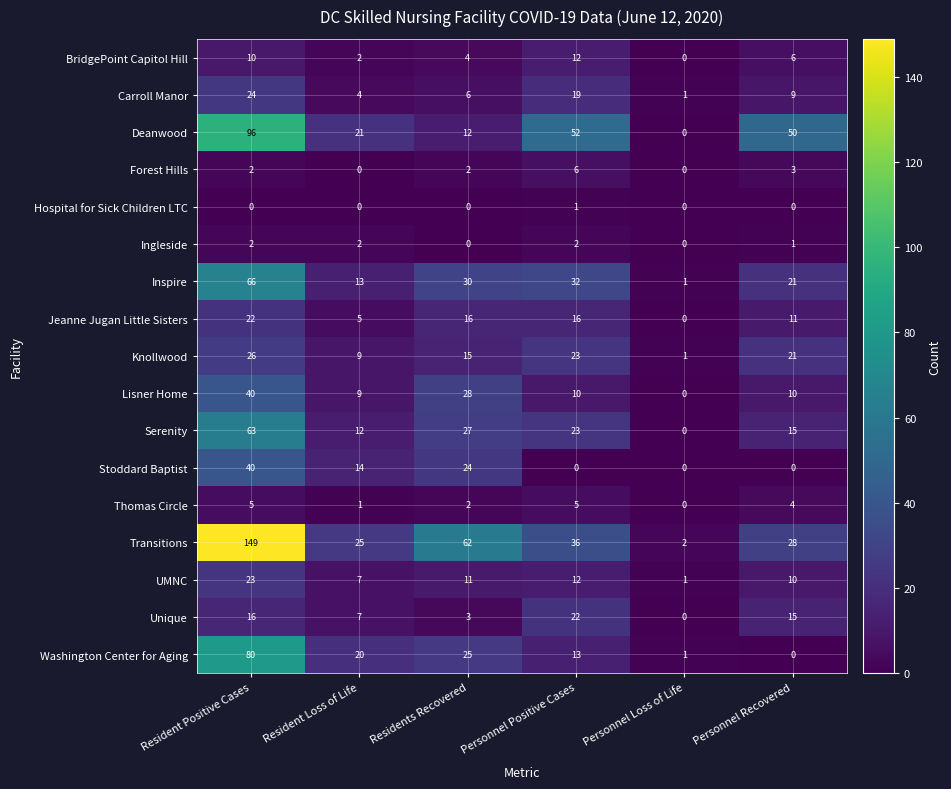

What is the sum of all BridgePoint Capitol Hill values?

34